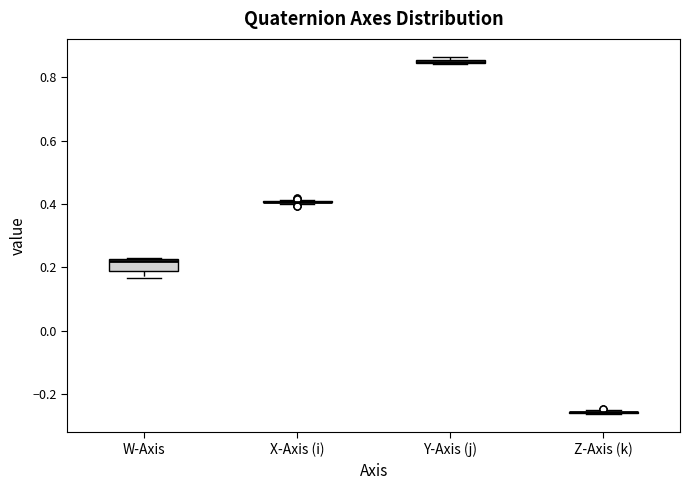

Which box is the tallest, from its lower edge to its upper edge?

W-Axis